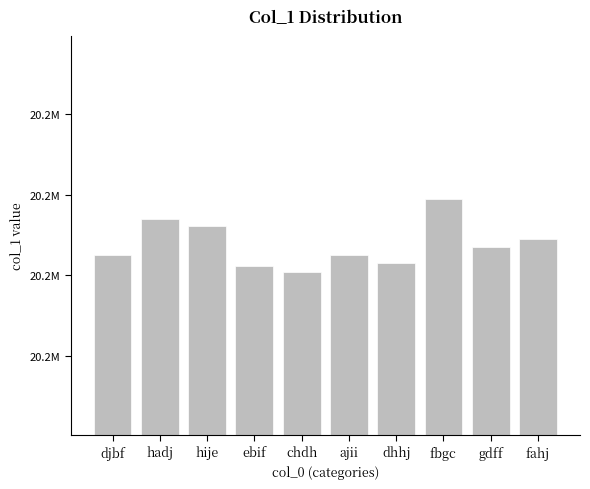

Approximately how many times larger is the value at hije compared to gdff?

1.0